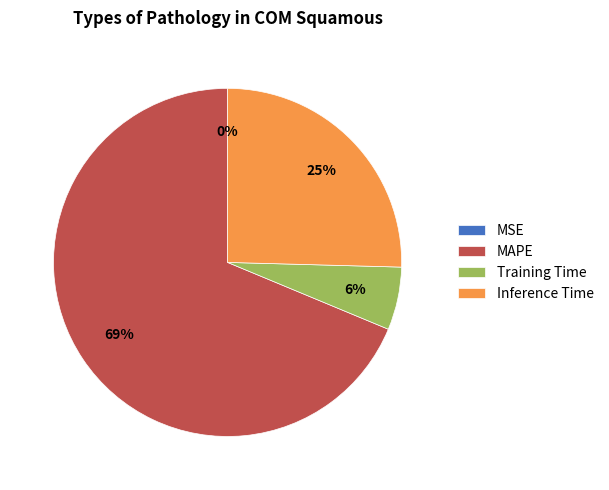

Is the sum of Inference Time and Training Time greater than half?

No